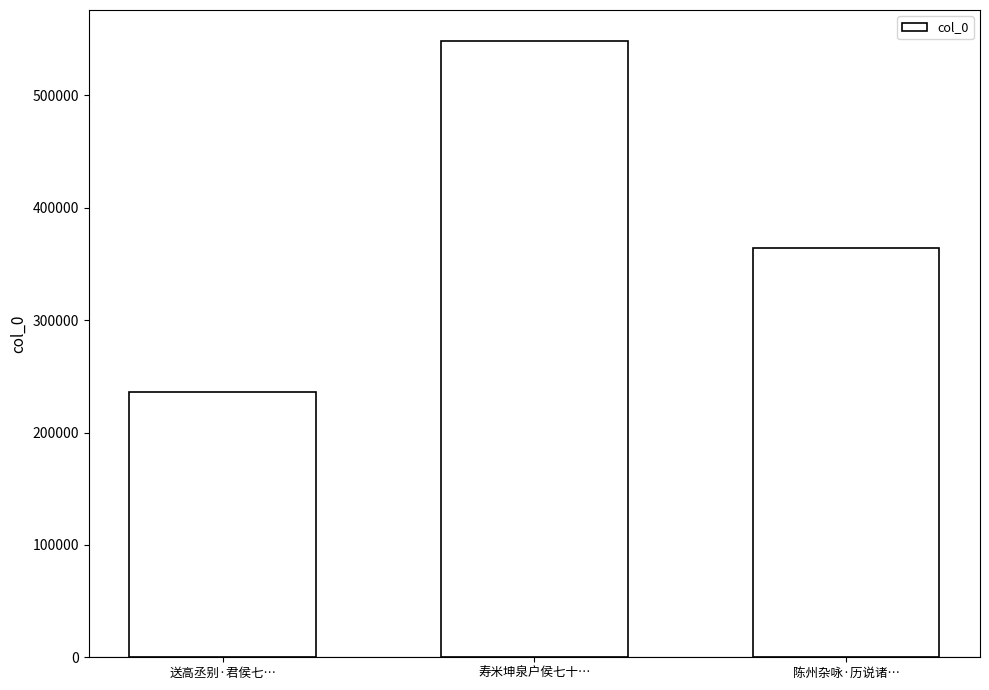

Rank the categories by value from lowest to highest.

送高丞别·君侯七…, 陈州杂咏·历说诸…, 寿米坤泉户侯七十…